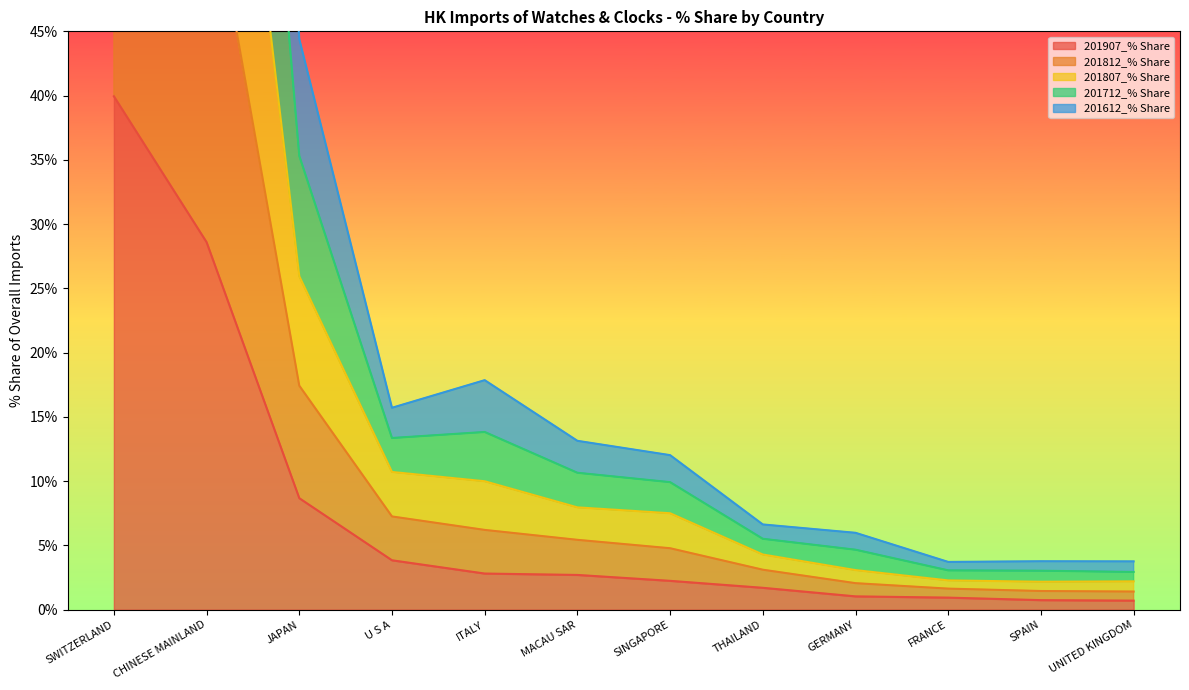

What is the value of the 201907_% Share point at the 9th from the left?

1.0